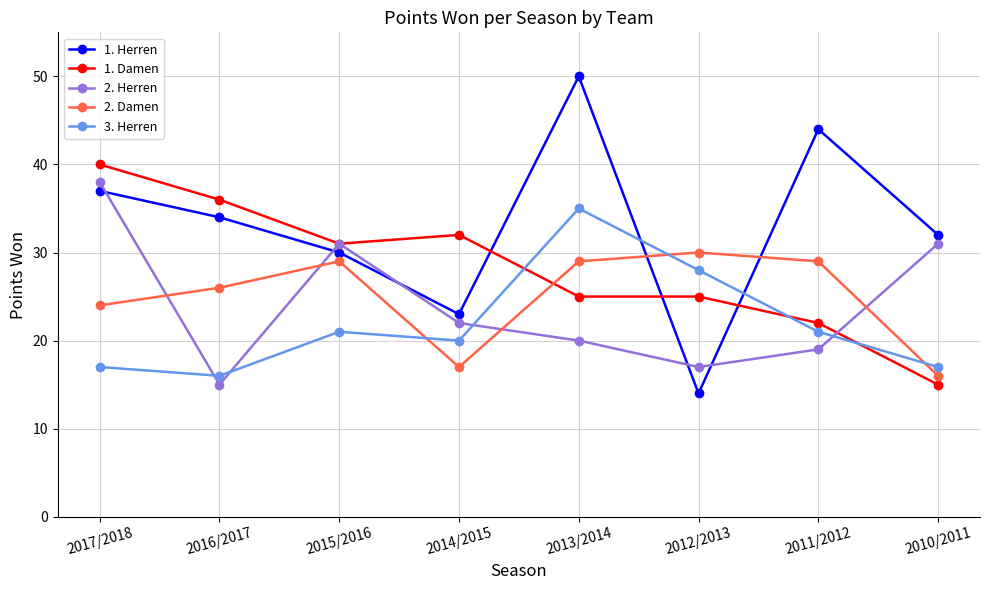

The 2. Damen series shows 16 at 2016/2017. True or false?

False